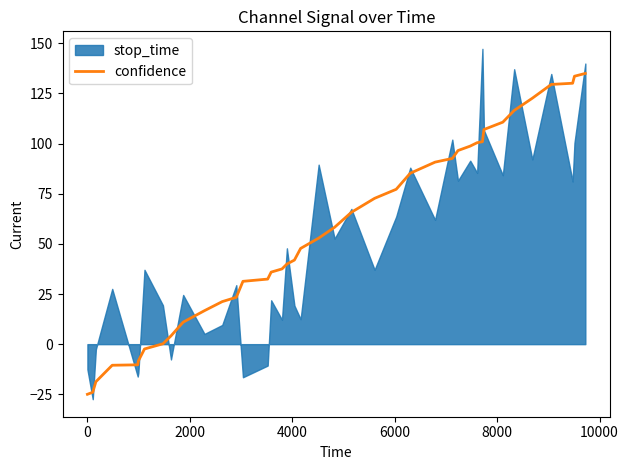

What is the highest value of the confidence series?

135.0